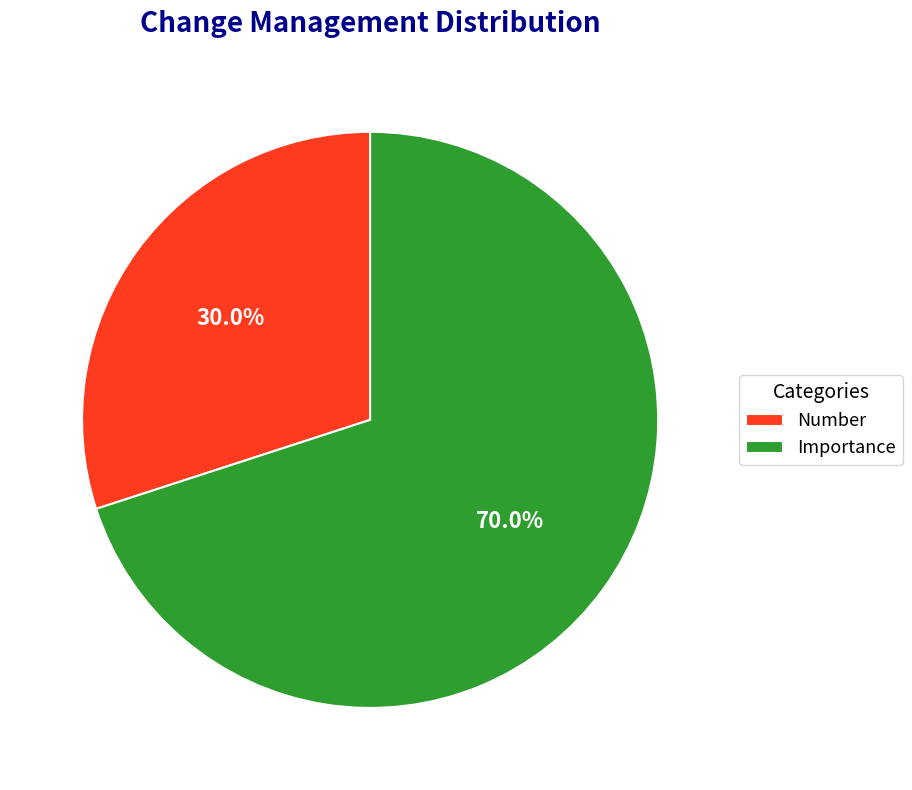

Rank the categories by value from highest to lowest.

Importance, Number